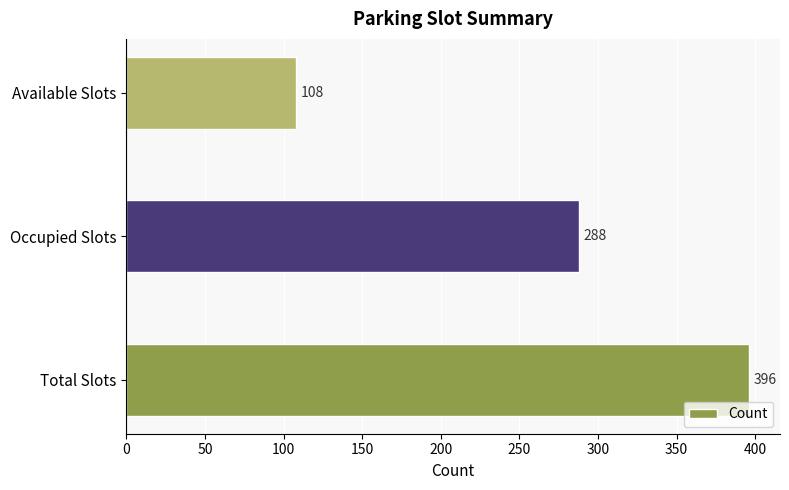

Which has a higher value, Available Slots or Total Slots?

Total Slots